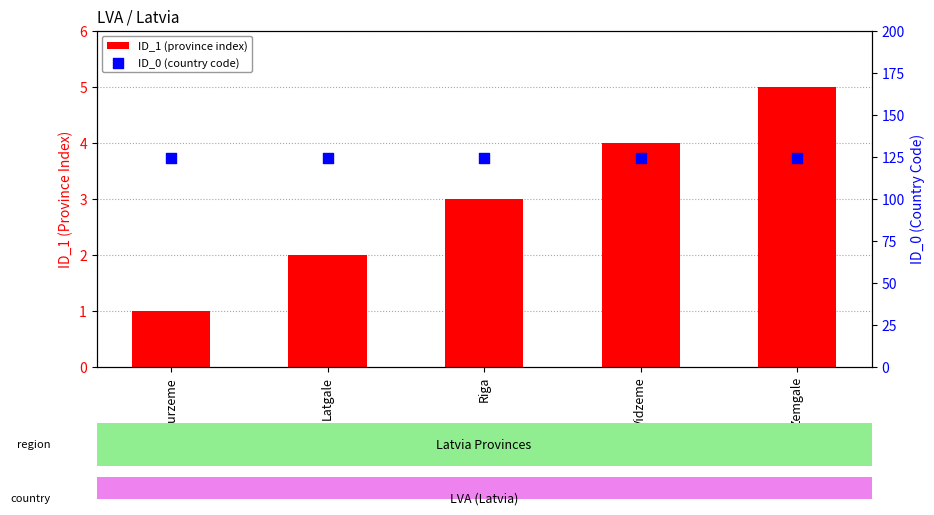

Which series reaches the minimum Y coordinate?

ID_1 (province index)